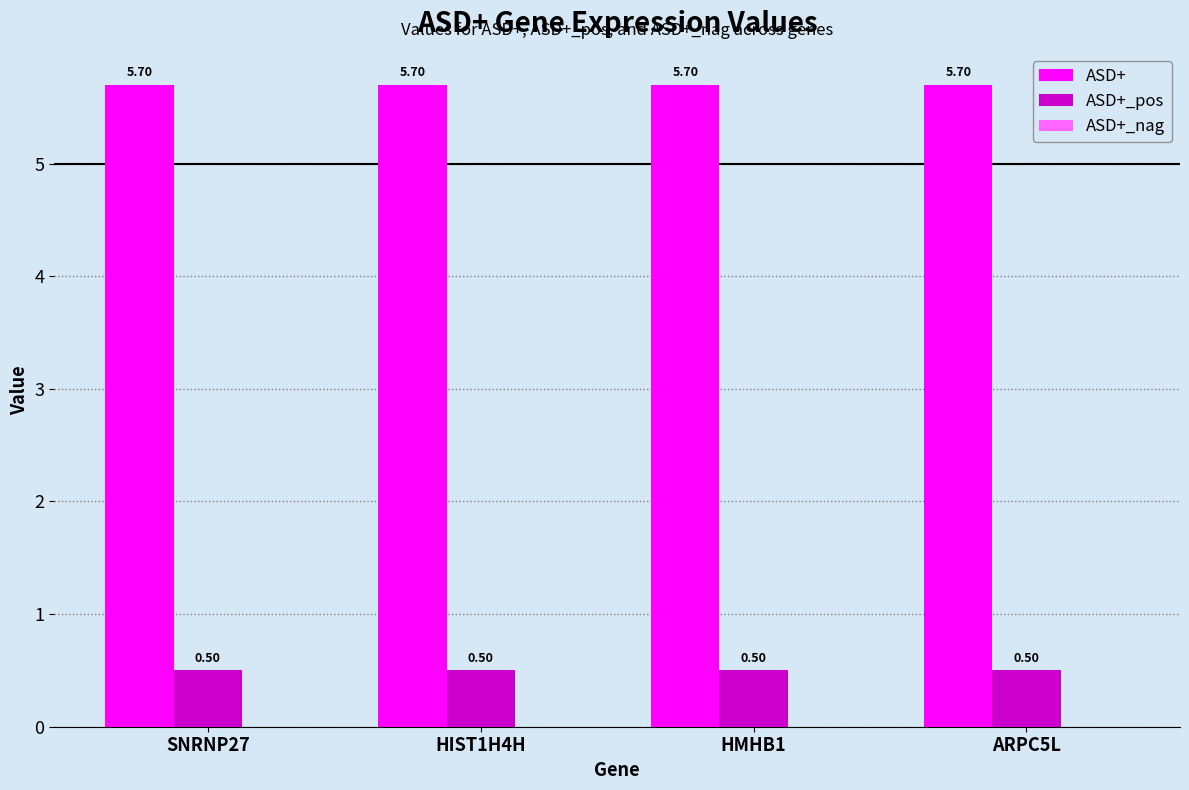

What is the difference between the highest and lowest values at ARPC5L?

5.2